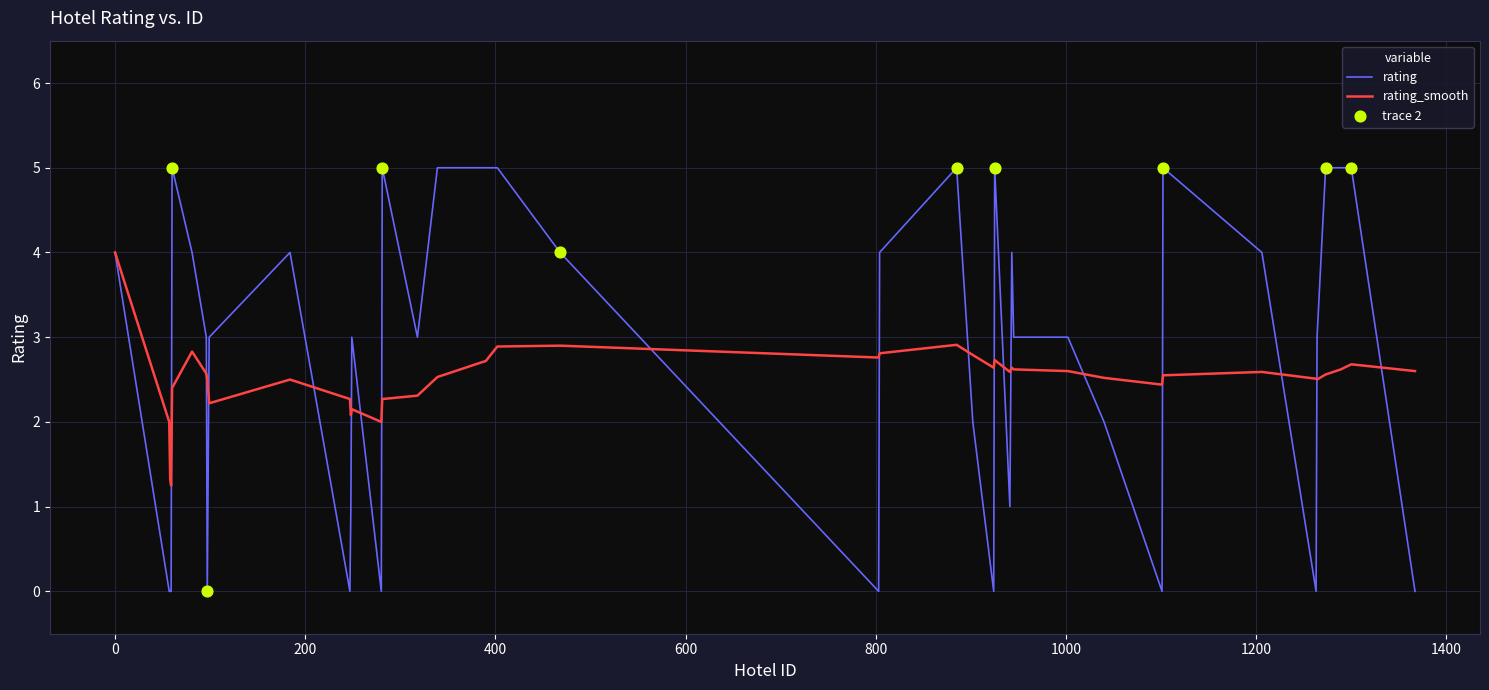

At how many categories does at least one series exceed 0?

40